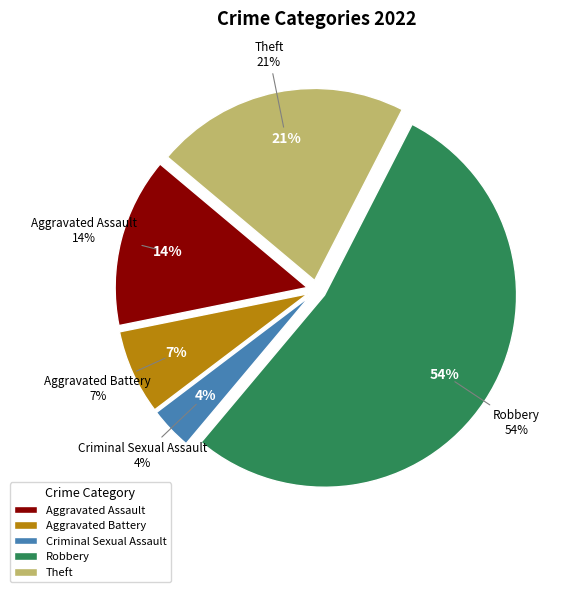

Which slice is the smallest?

Criminal Sexual Assault